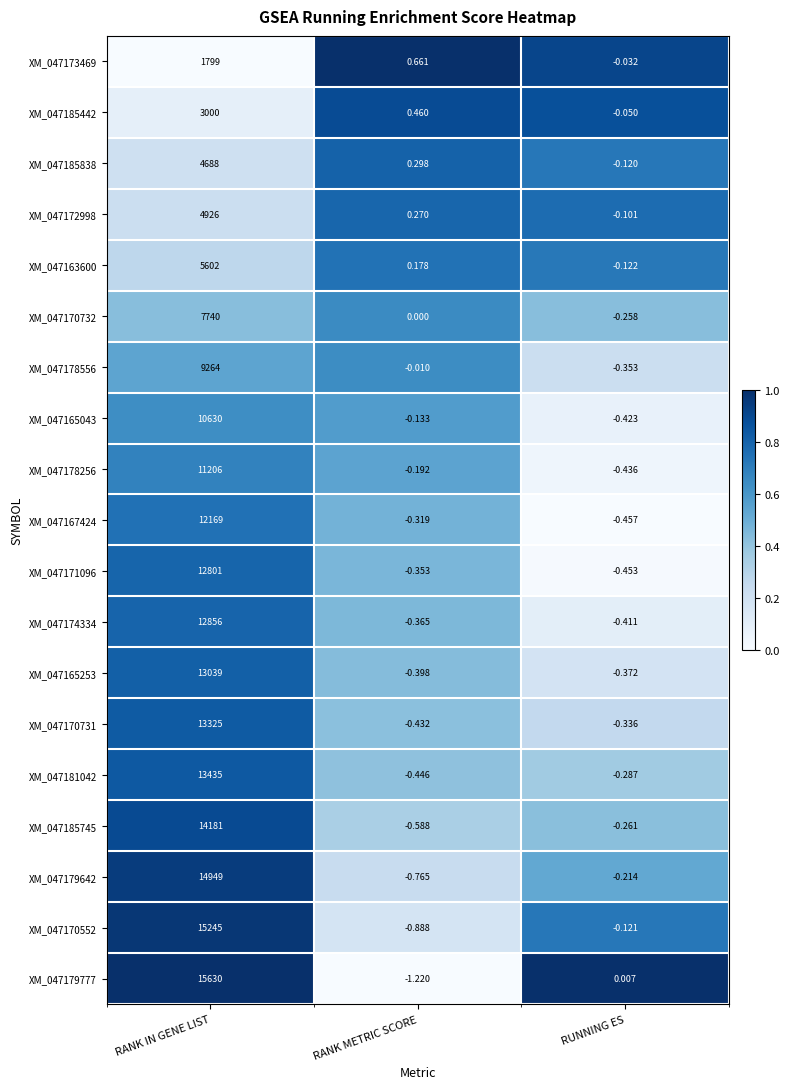

At which label does XM_047185838 reach its peak?

RANK IN GENE LIST